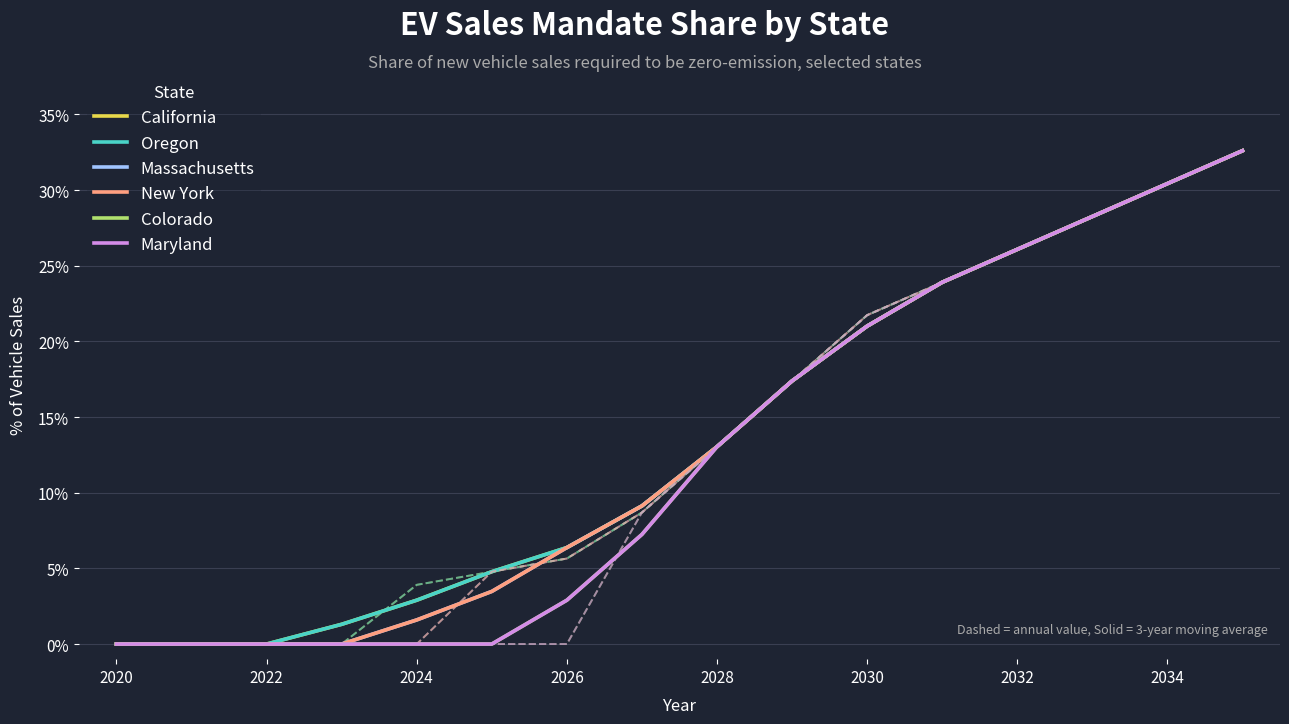

At 2026, list the series in order from largest to smallest.

California, Oregon, Massachusetts, New York, Colorado, Maryland